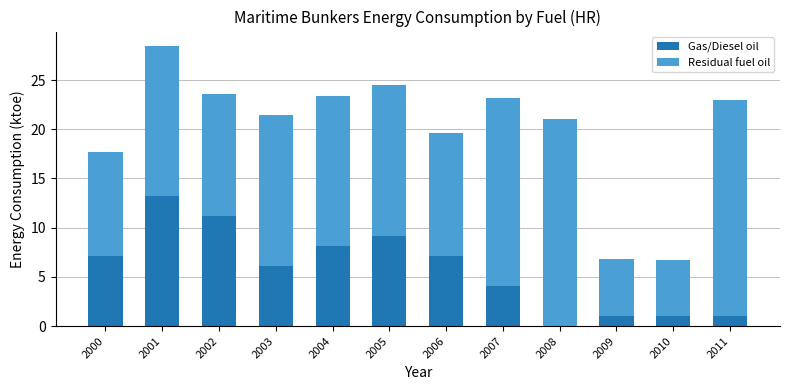

What is the total value across all series at 2000?

17.7